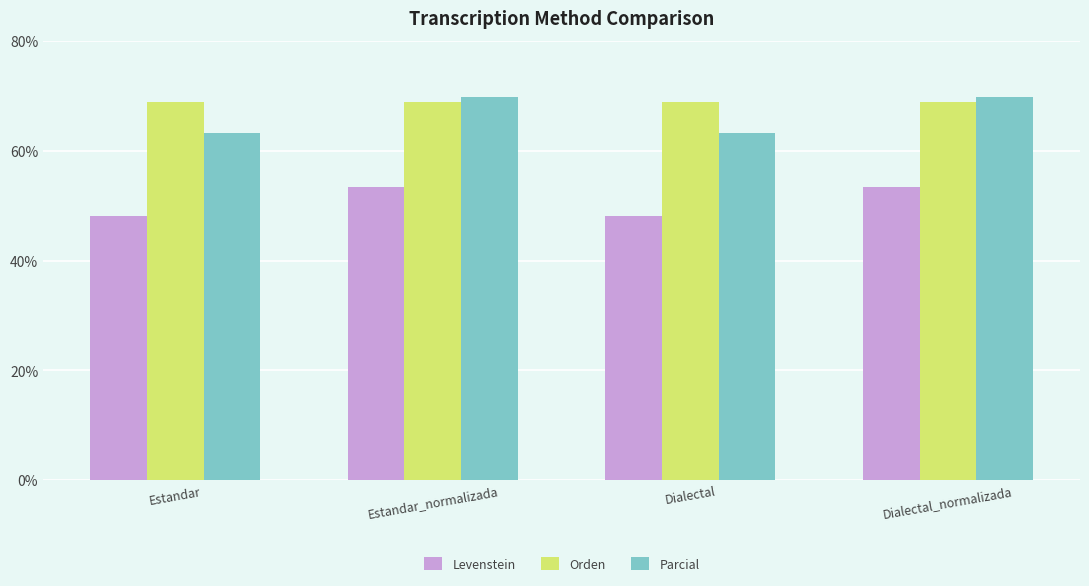

Are the bars horizontal?

No